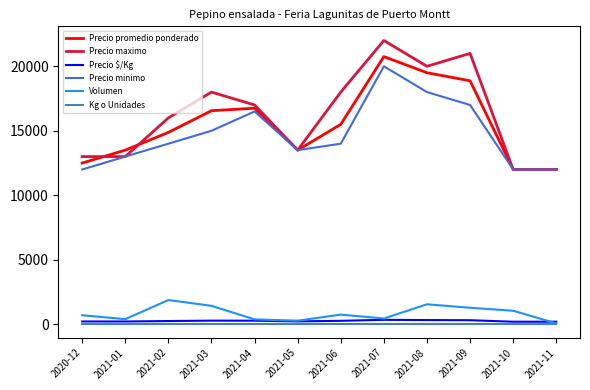

The value of Volumen at 2020-12 is 700. True or false?

True